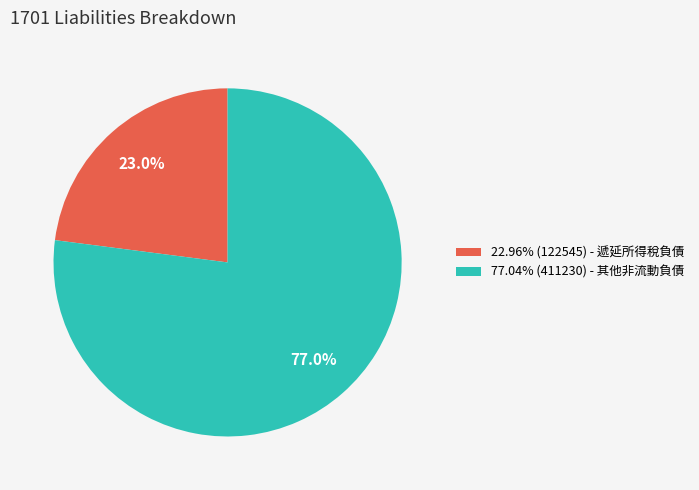

Does any single category account for the majority?

Yes